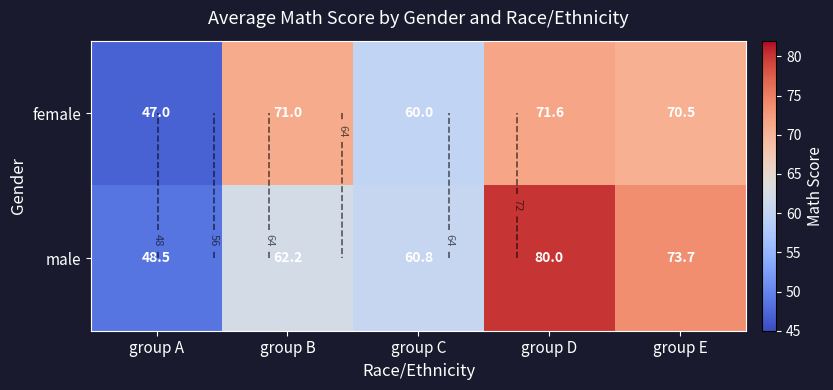

The value of male at group B is 107.3. True or false?

False